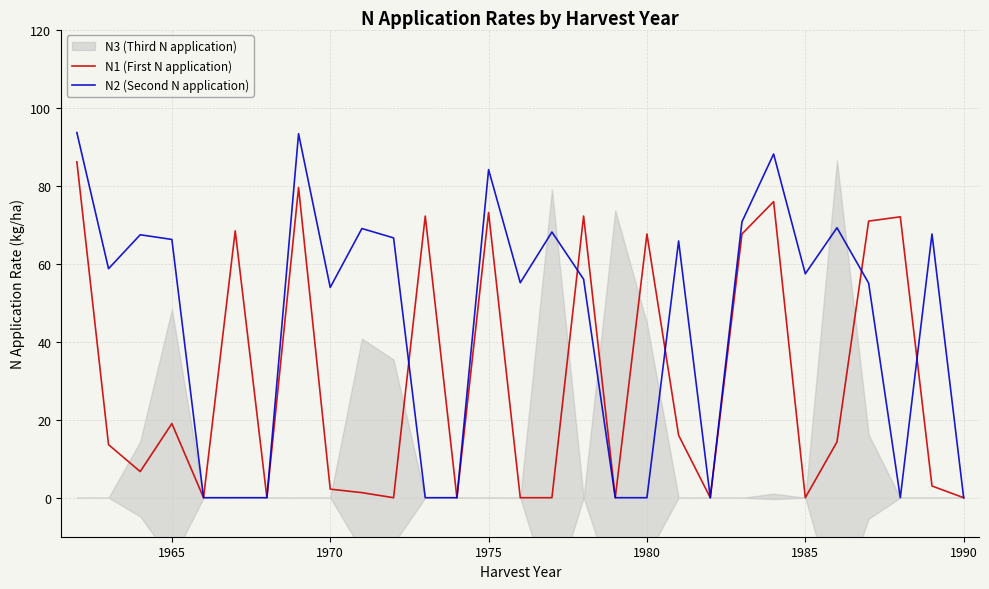

How many times do N1 (First N application) and N2 (Second N application) cross each other?

5